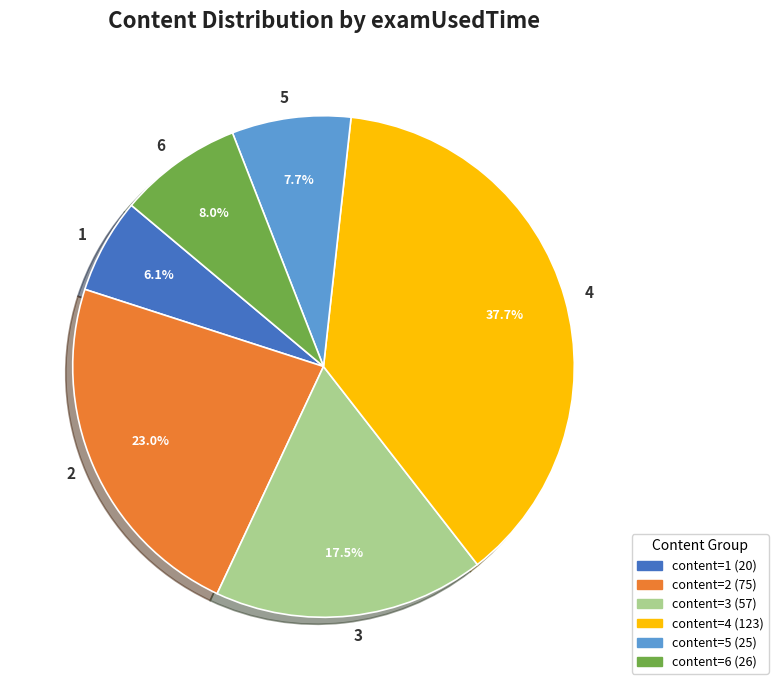

Does any single category account for the majority?

No